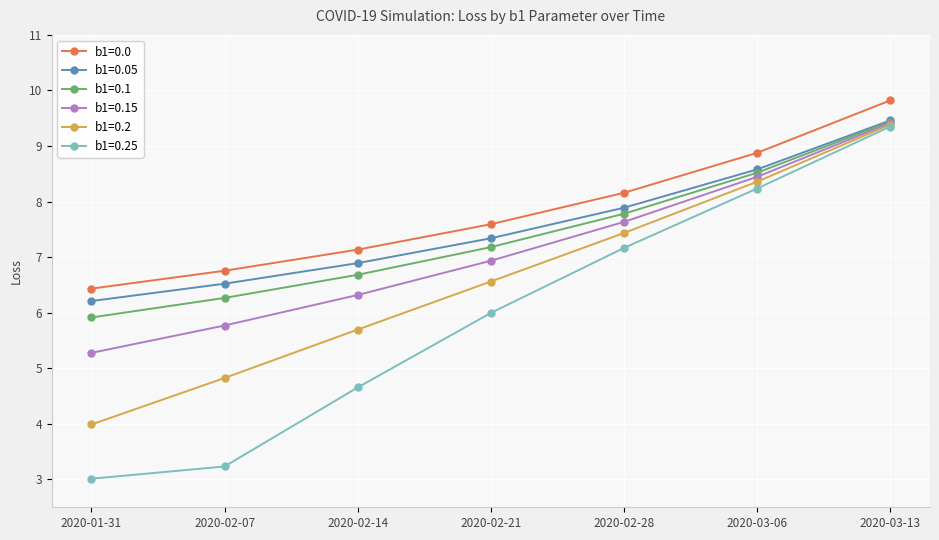

What is the lowest value of the b1=0.05 series?

6.2